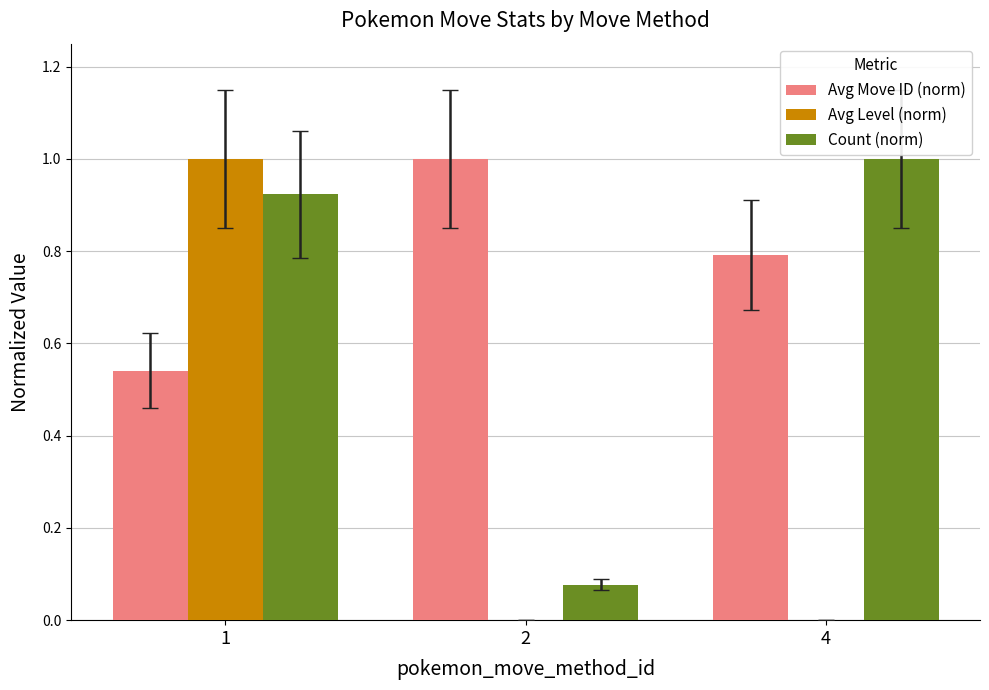

Between 1 and 2, which series saw the biggest shift?

Avg Level (norm)